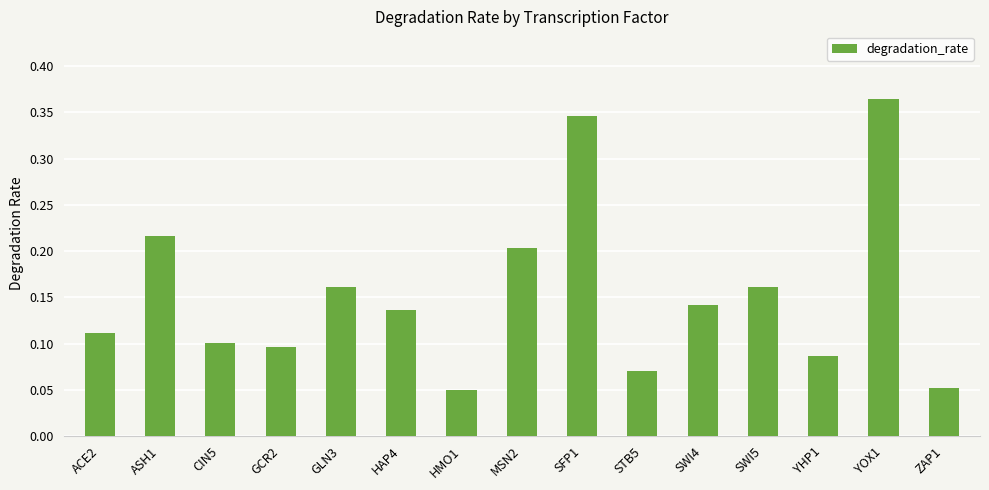

Which has a higher value, MSN2 or STB5?

MSN2